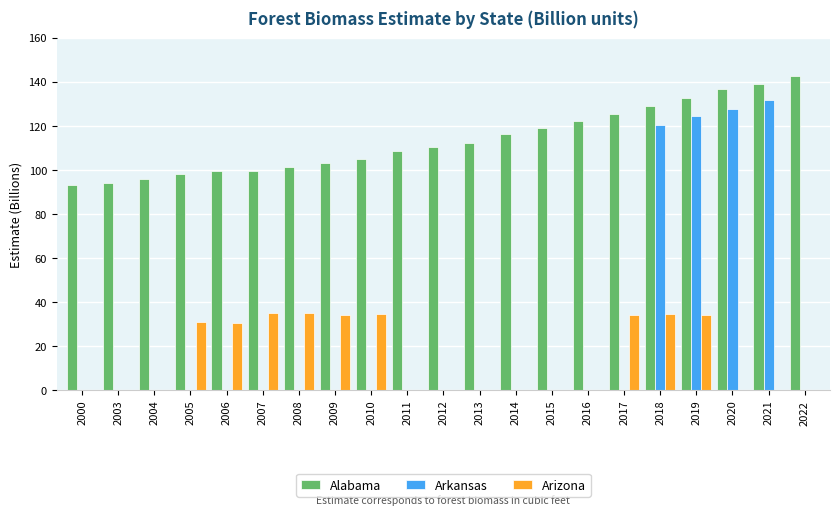

How many data points does each series have?

21